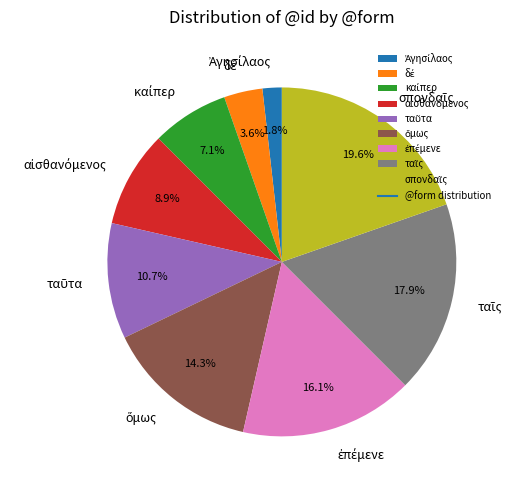

Is there any slice that represents more than half of the pie?

No